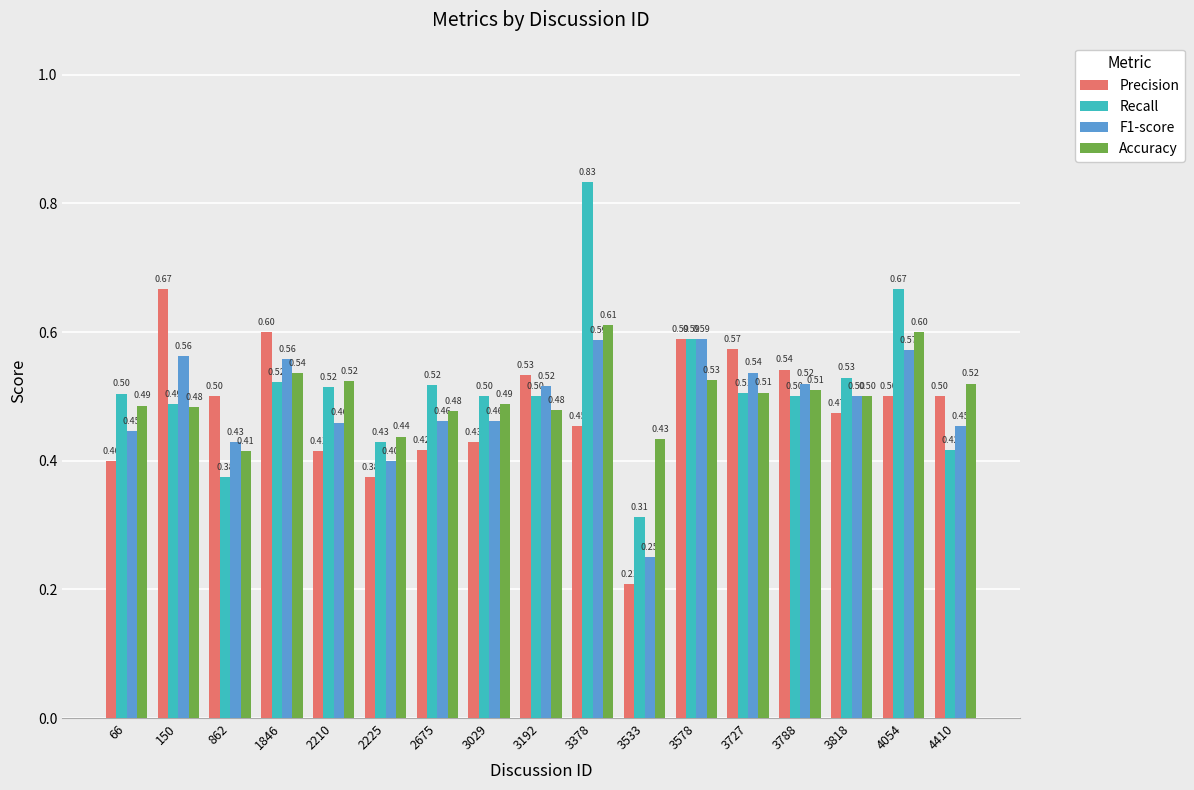

Which series has the largest total across all categories?

Recall